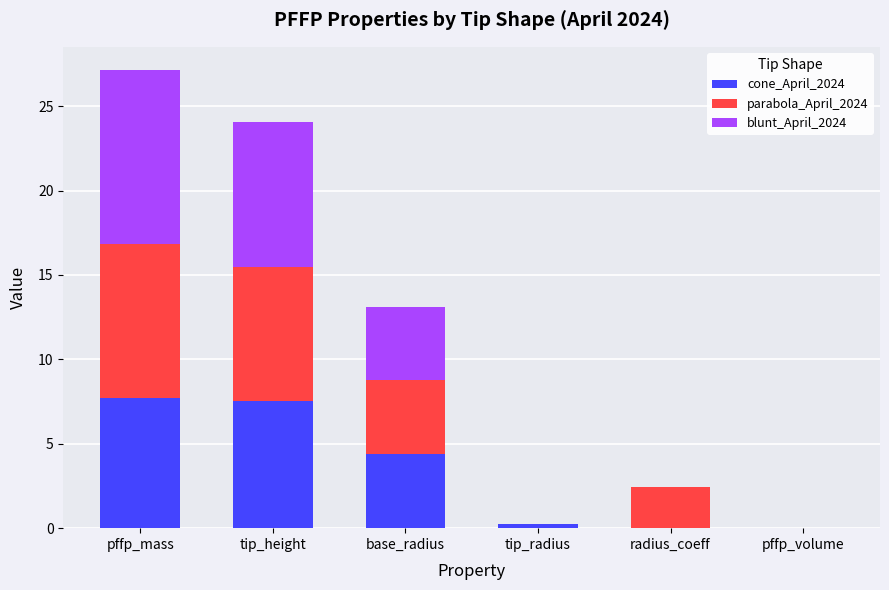

Are the bars grouped side by side (vs. stacked)?

No